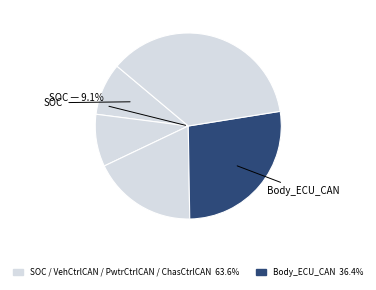

Which slice is the smallest?

SOC